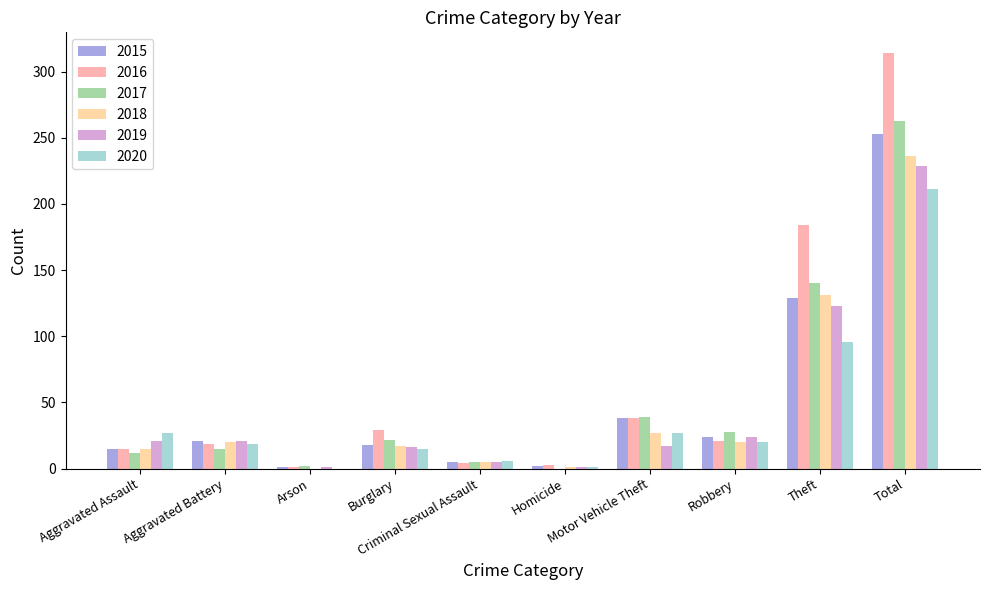

What is the sum of the 2020 values at Burglary and Total?

226